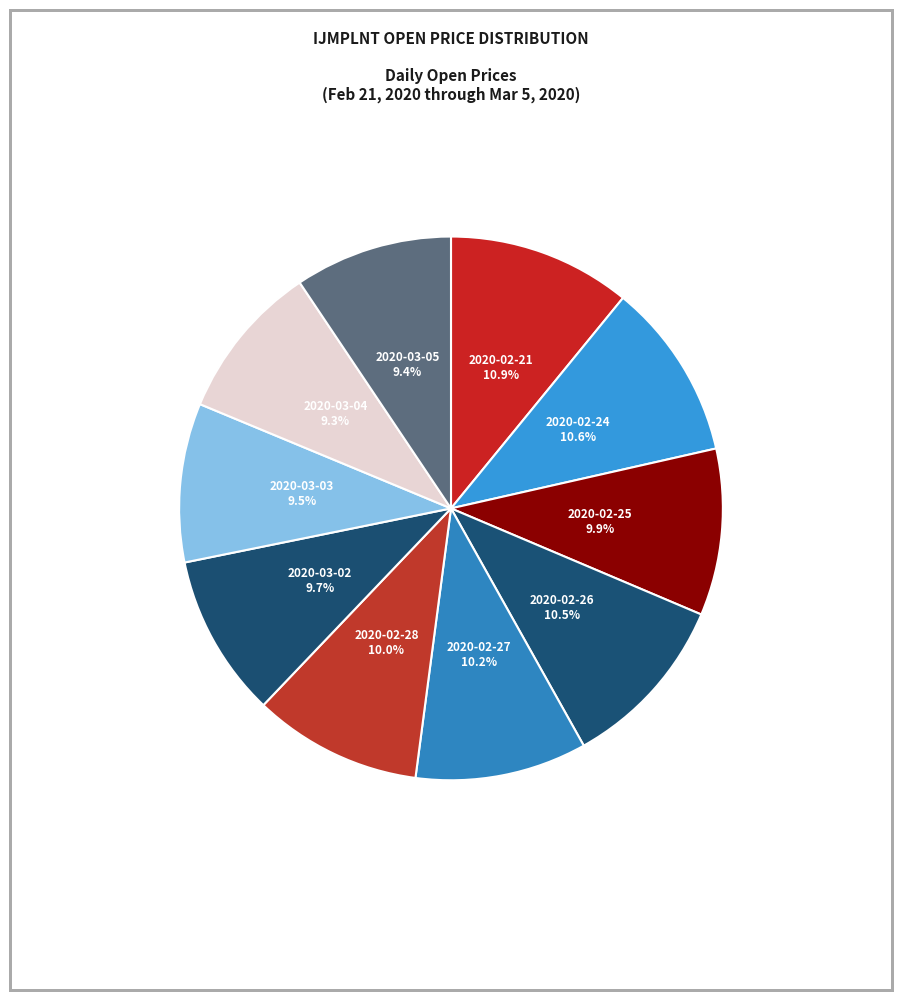

What percentage is the 2020-03-05 slice, to the nearest percent?

9%